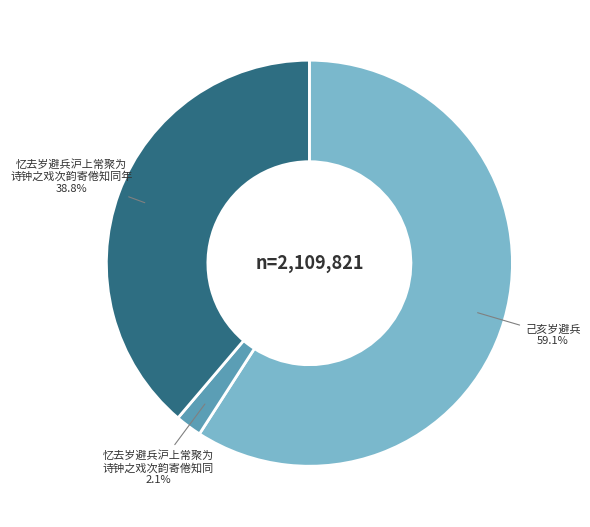

Is there any slice that represents more than half of the pie?

Yes